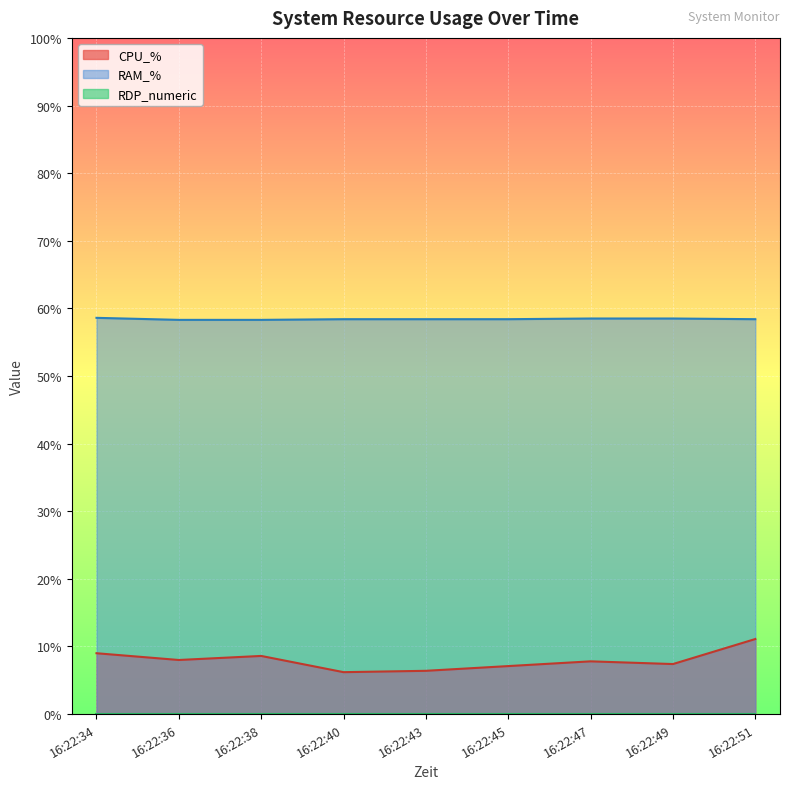

Is it true that CPU_% equals 7.4 at 16:22:49?

True